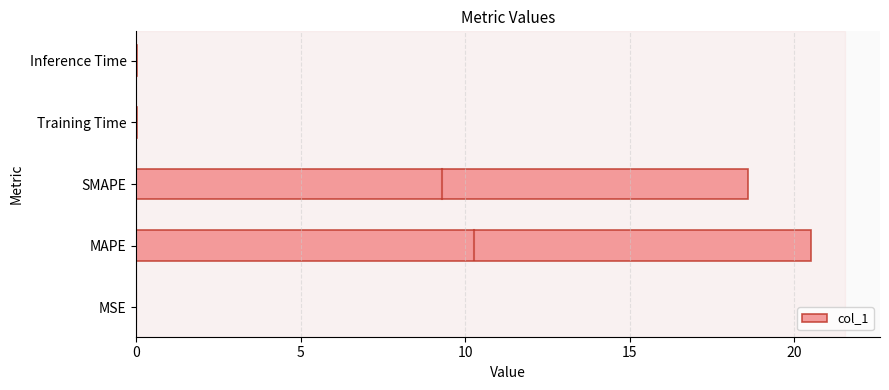

Is it true that the value at MAPE is 14.1?

False